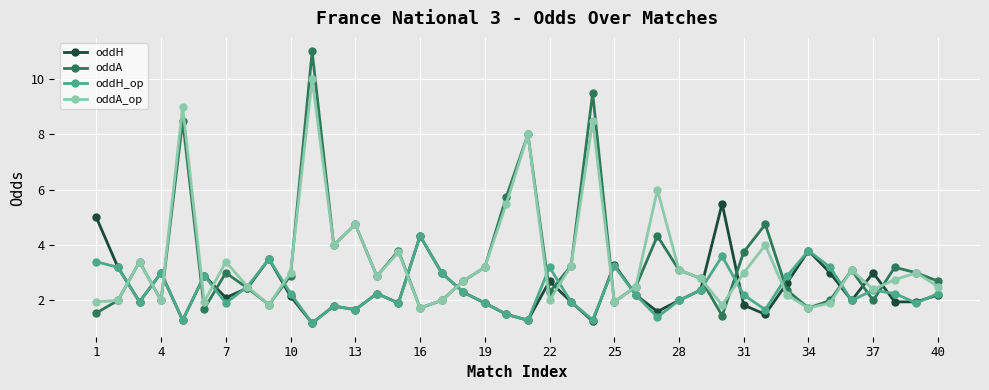

How many distinct data groups are displayed?

4